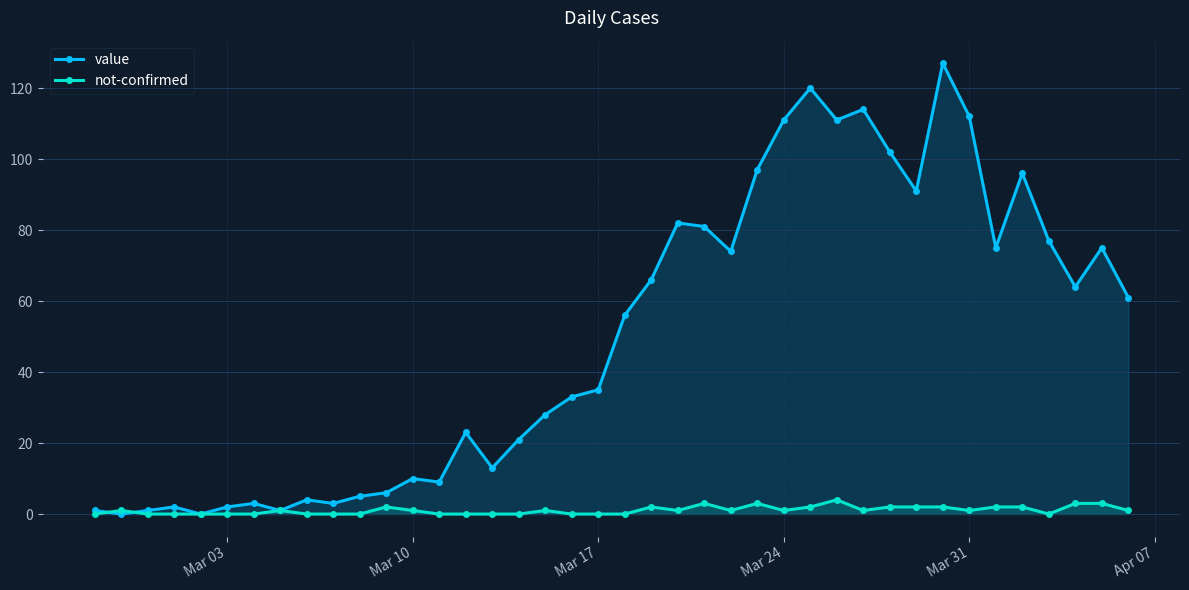

What is the maximum value for not-confirmed?

4